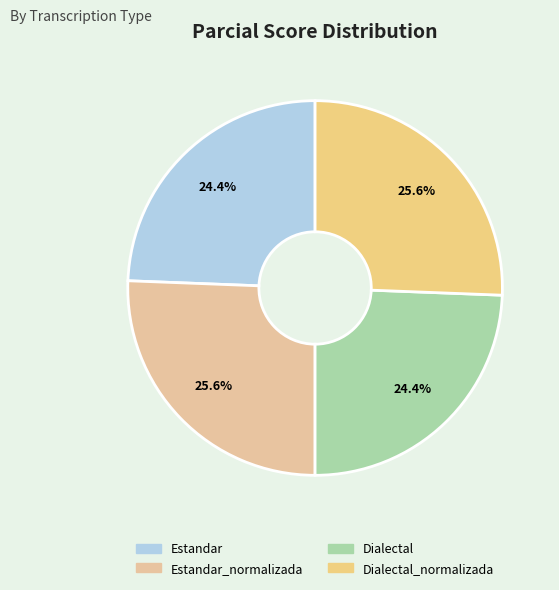

To the nearest percent, what is the average slice percentage?

25%